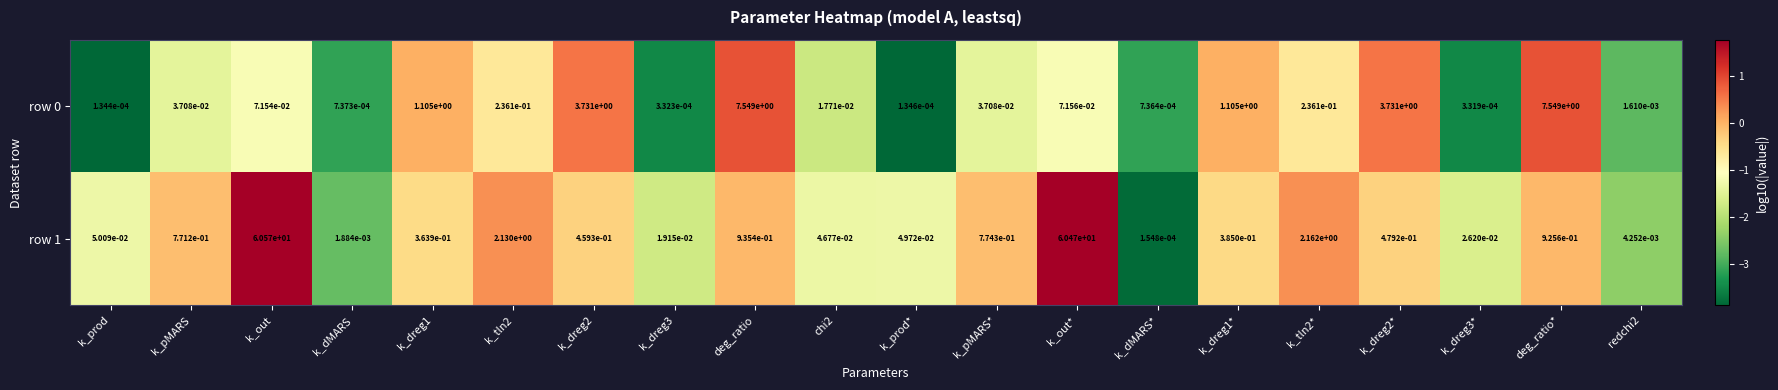

Is the value of row 0 at deg_ratio greater than the value of row 1 at k_dreg3*?

Yes